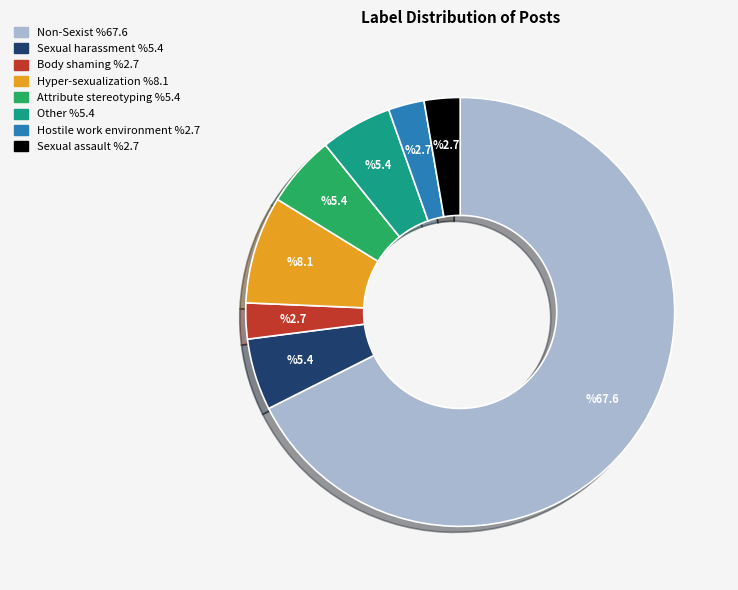

Does any single category account for the majority?

Yes